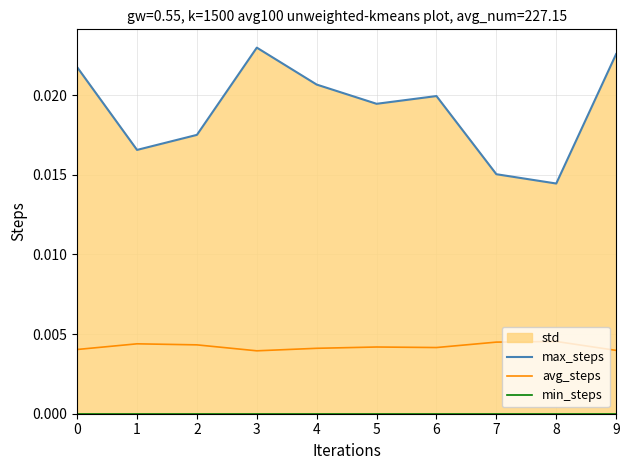

True or false: max_steps and avg_steps cross at least once.

False